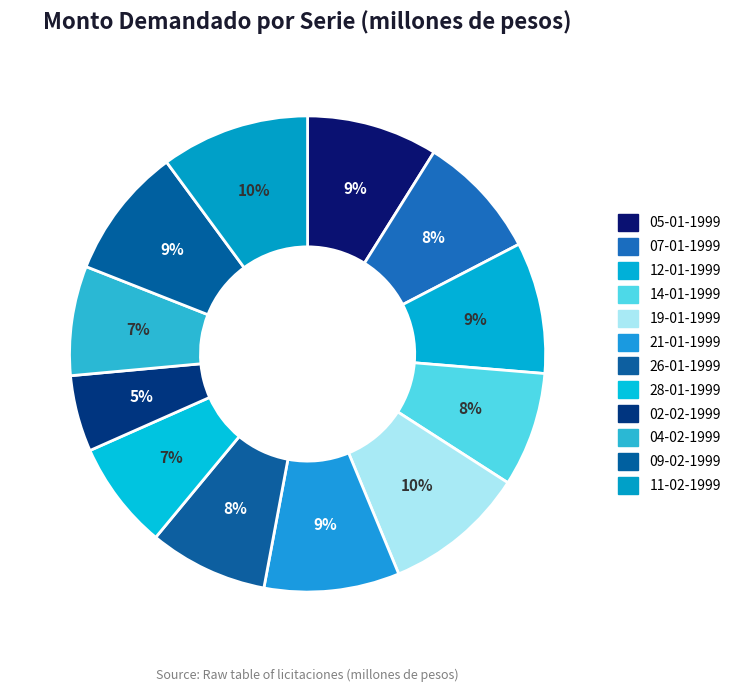

What percentage is the 09-02-1999 slice, to the nearest percent?

9%